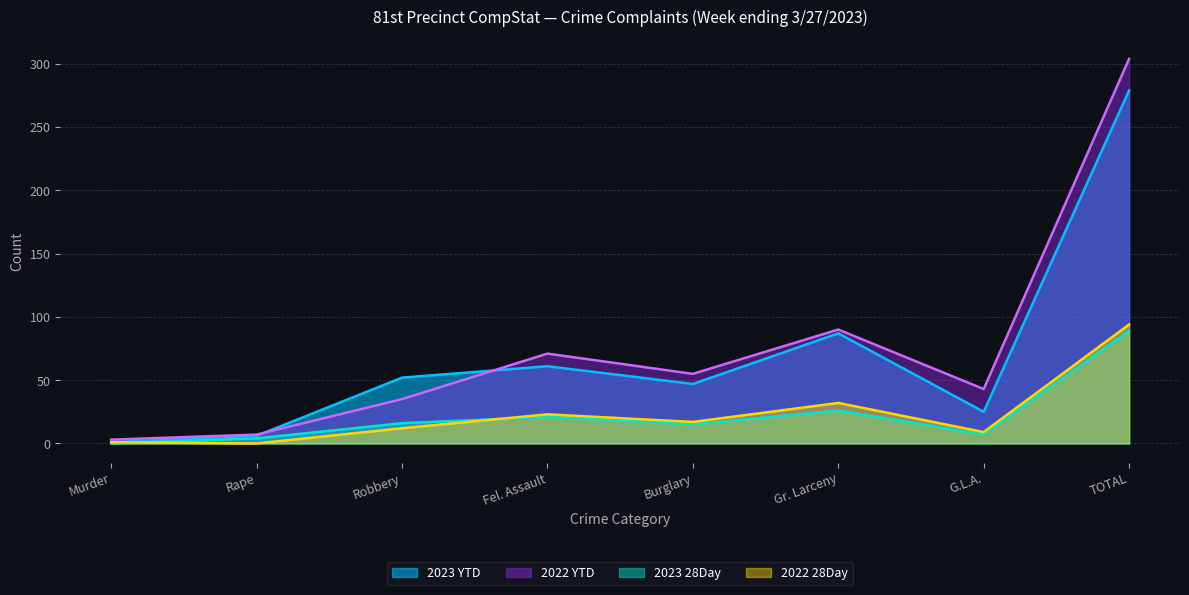

Between Robbery and TOTAL, which is larger?

TOTAL